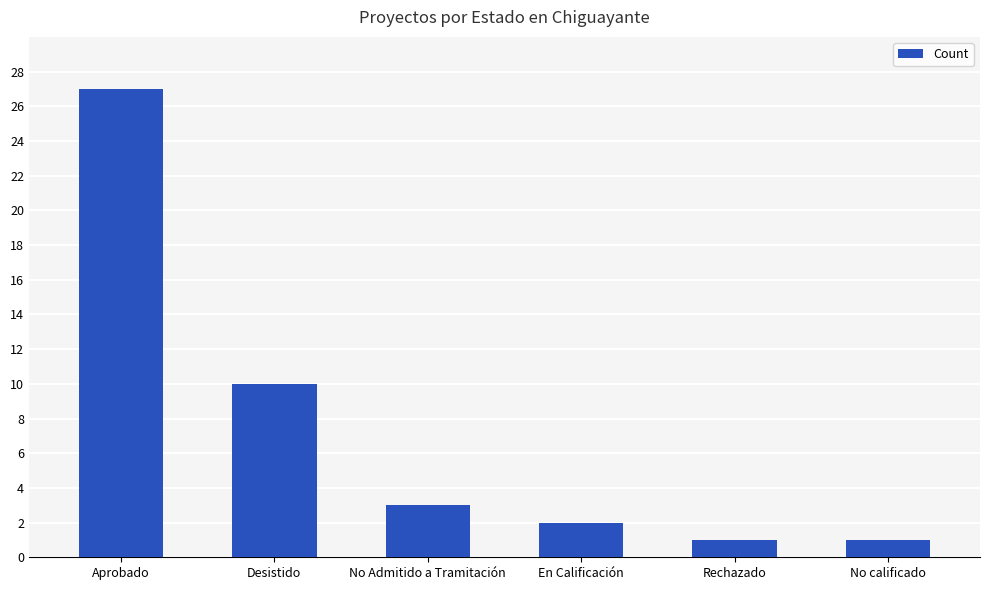

What is the value of the 6th bar from the left?

1